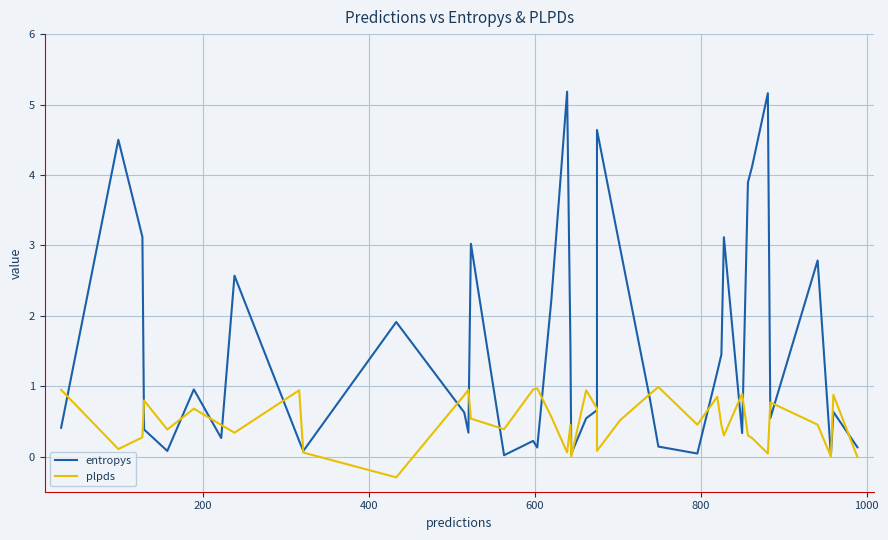

True or false: entropys and plpds intersect in this chart.

True